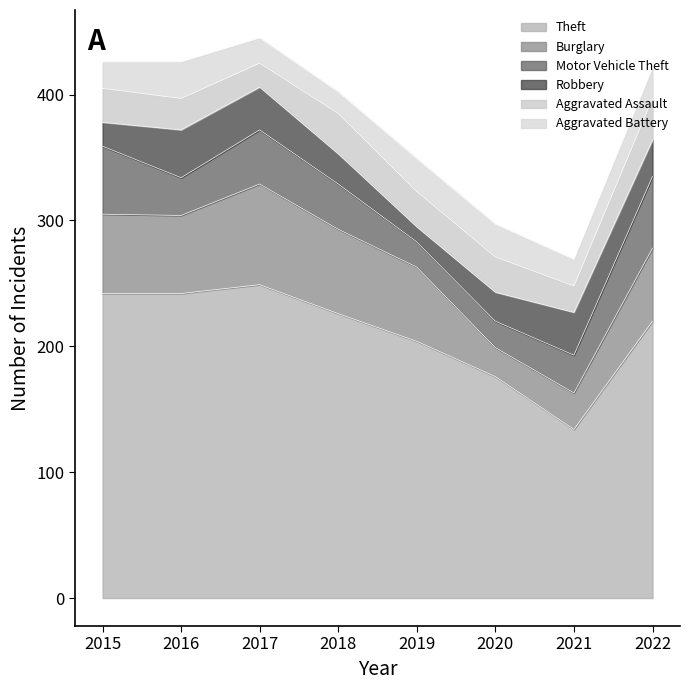

The Aggravated Battery series shows 24 at 2022. True or false?

True